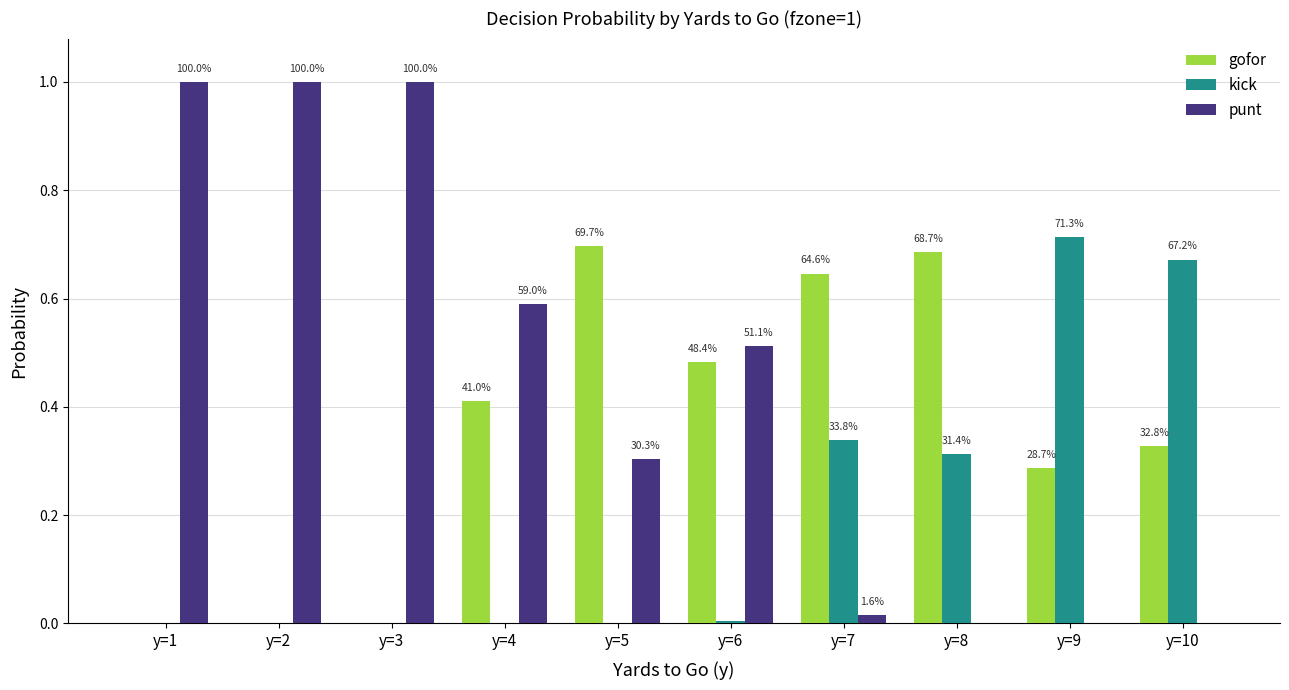

What are all the series names shown in the legend?

gofor, kick, punt